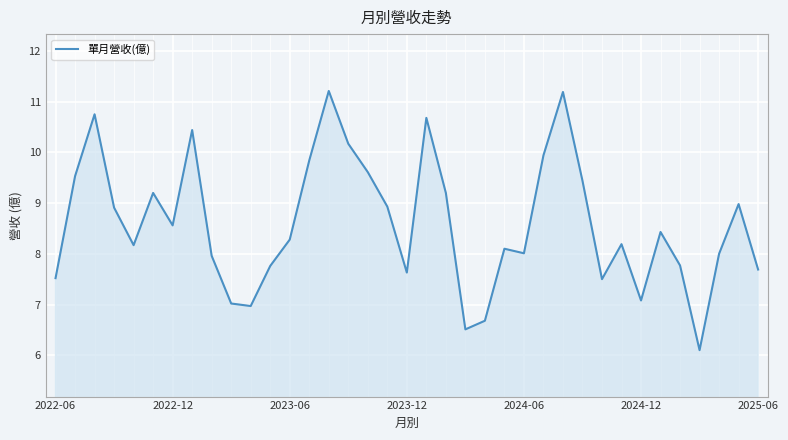

What is the minimum value shown in the chart?

6.1